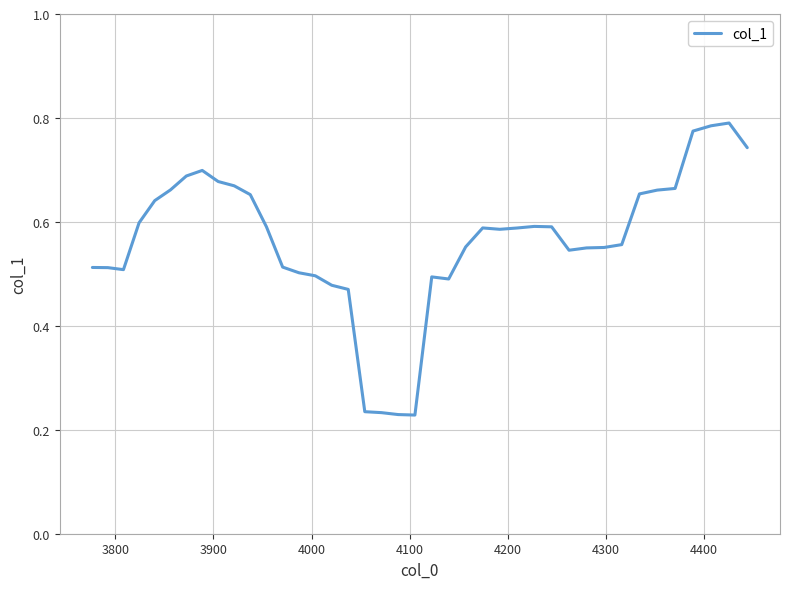

How many categories are shown in the chart?

40